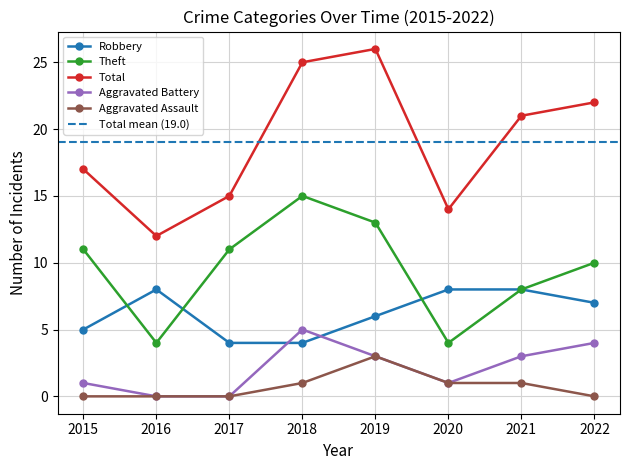

Rank the series at 2016 from lowest to highest value.

Aggravated Battery, Aggravated Assault, Theft, Robbery, Total